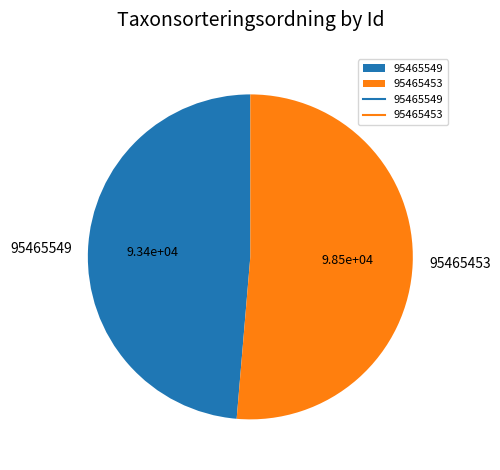

Rank the categories by value from highest to lowest.

95465453, 95465549